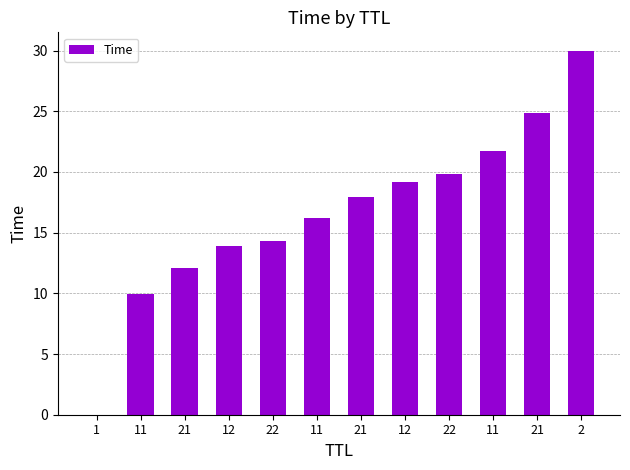

How many distinct data groups are displayed?

1